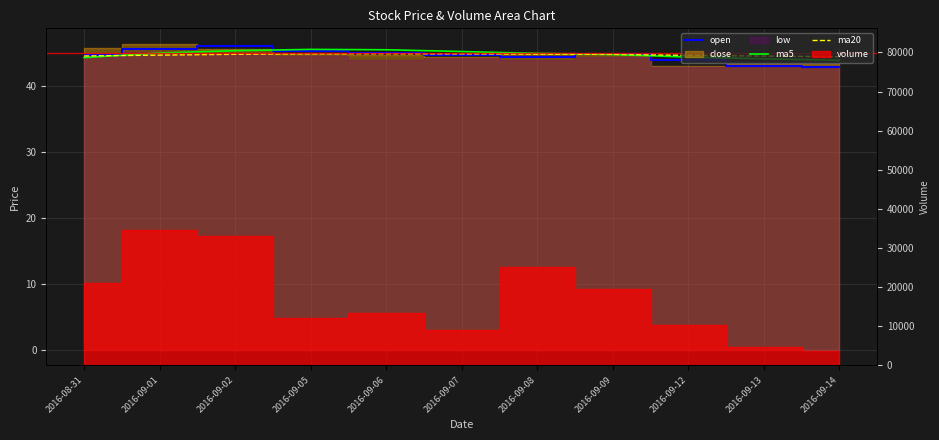

Which series has the largest total across all categories?

ma5